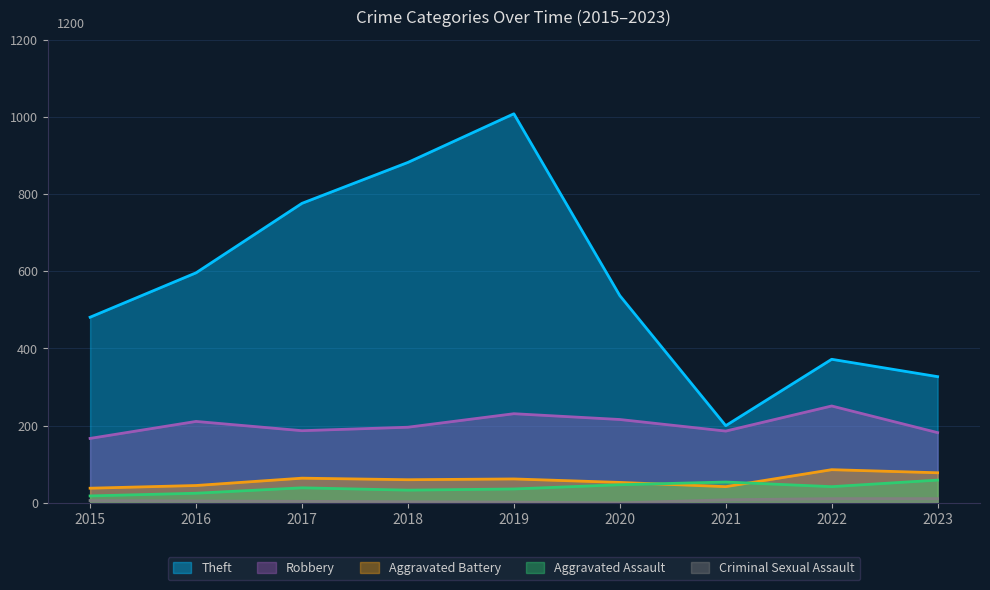

Is it true that Criminal Sexual Assault equals 8 at 2021?

True